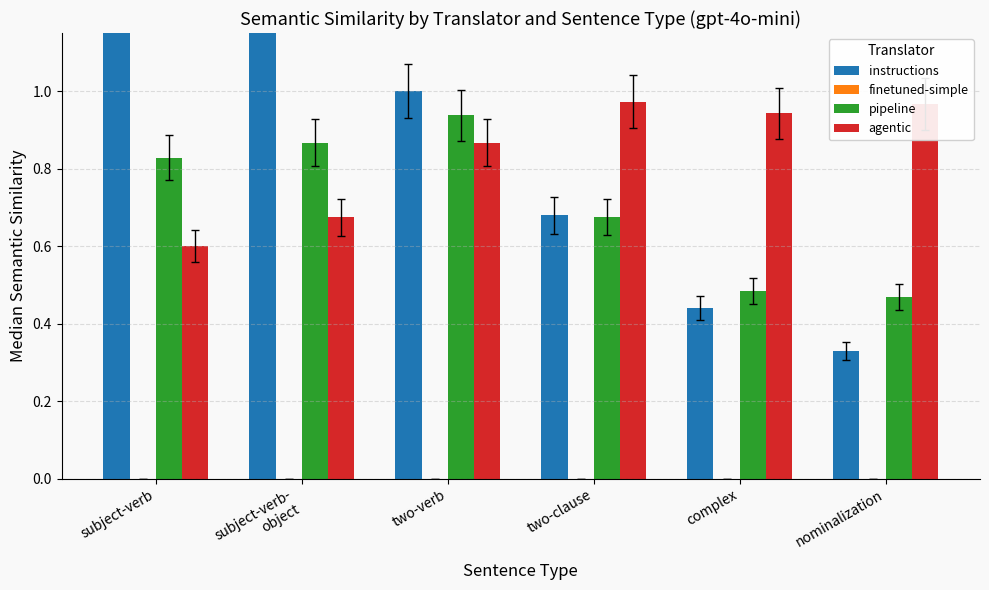

What value does the agentic series have at nominalization?

1.0